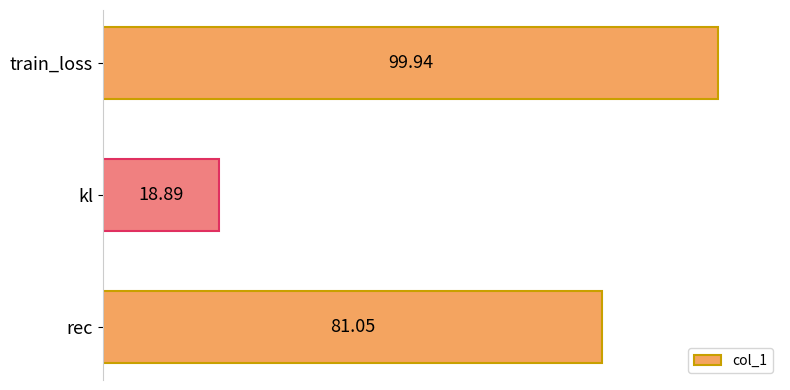

What is the difference between the maximum and minimum values?

81.0